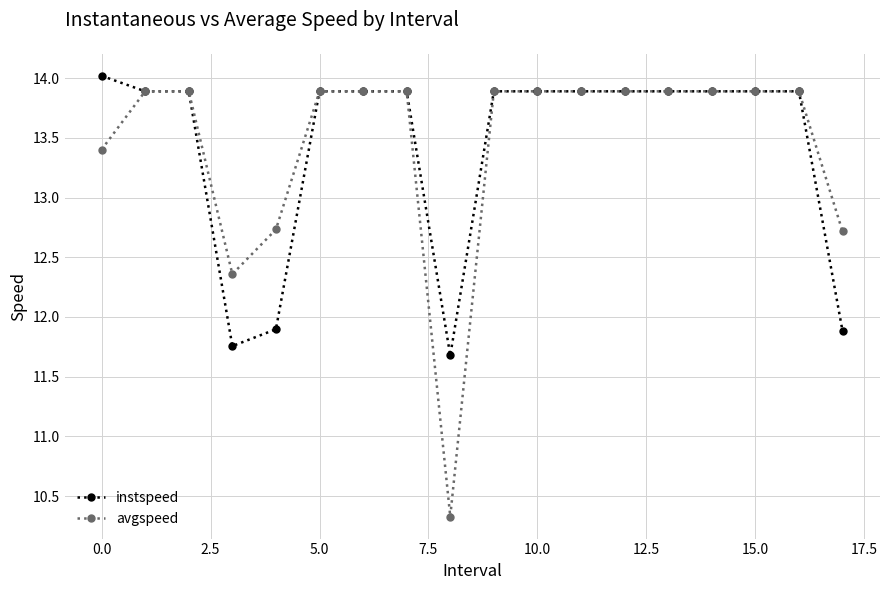

What is the value of the avgspeed point at the 3rd from the left?

13.9